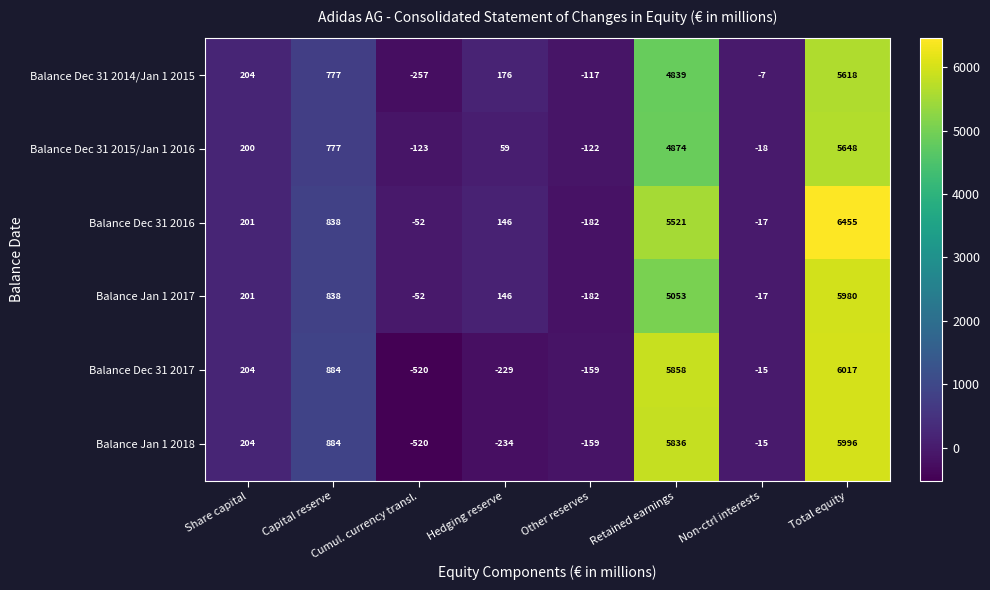

What is the total value across all series at Retained earnings?

31981